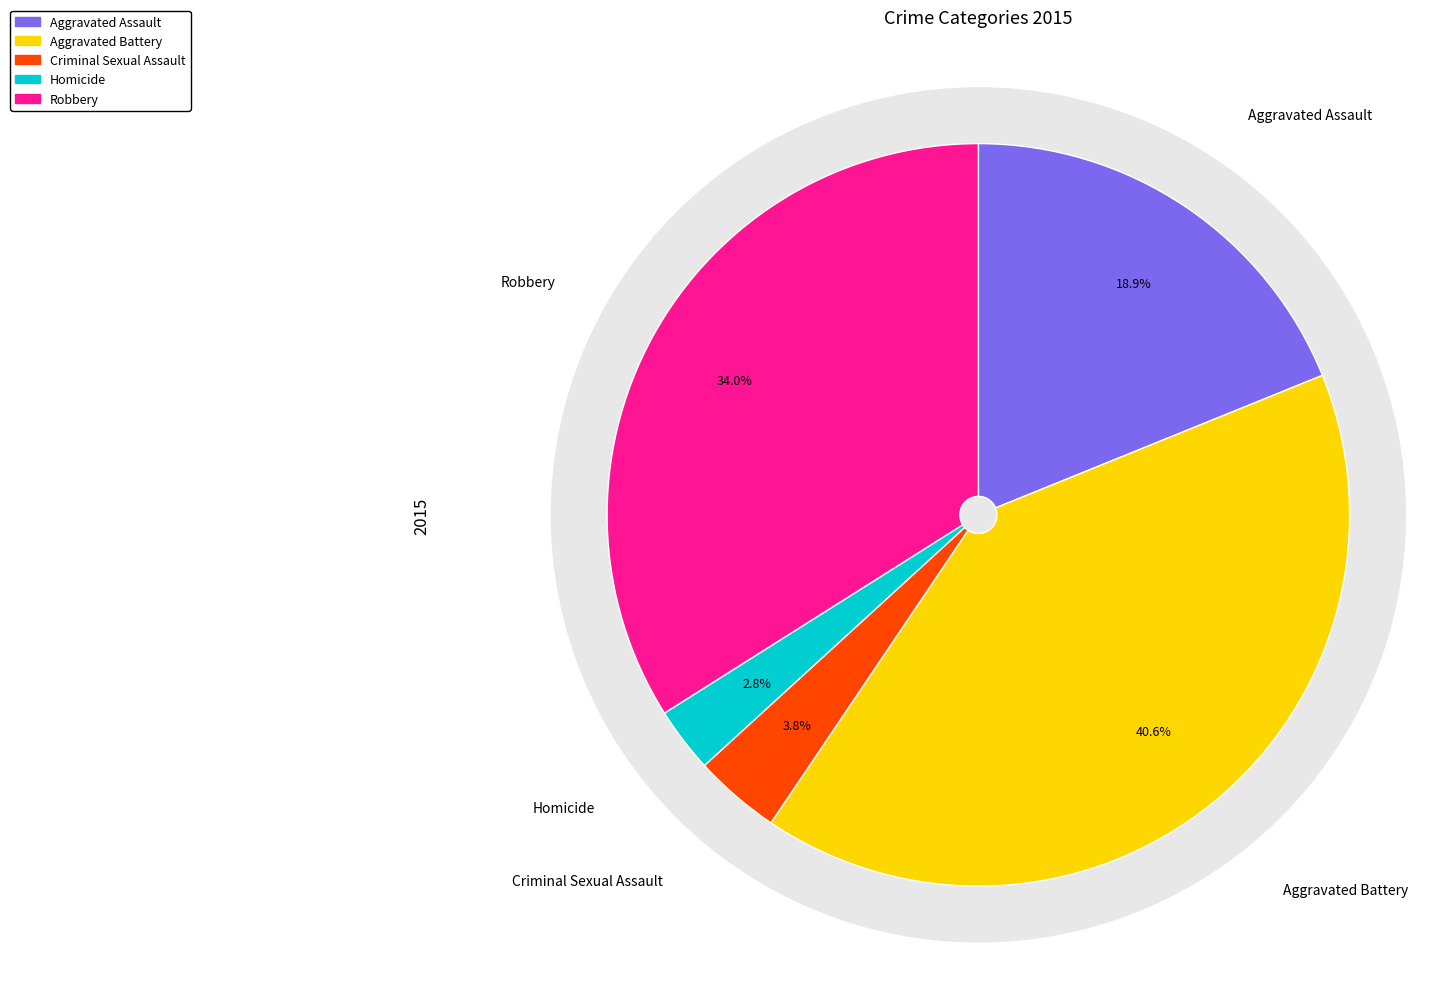

True or false: Aggravated Battery accounts for 41% of the total.

True